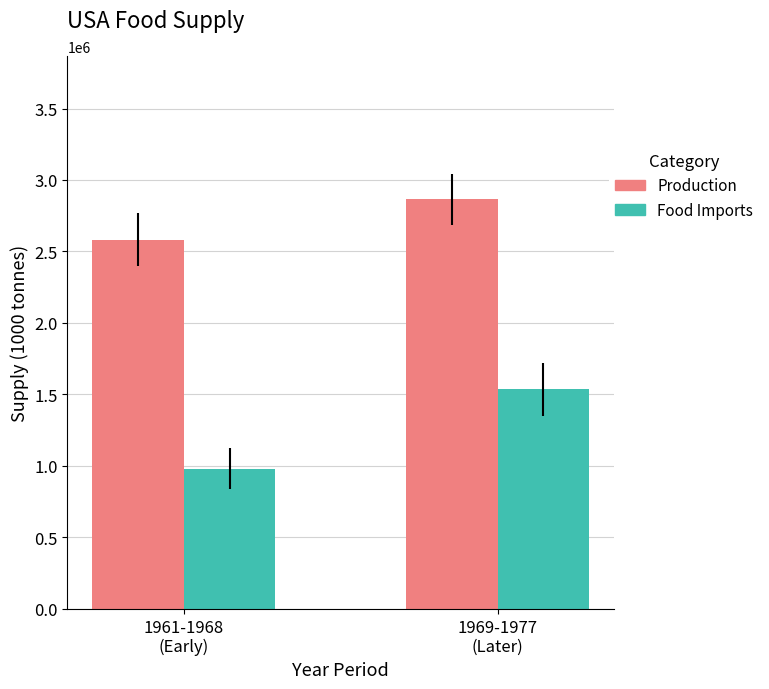

Which series has the largest range (max minus min)?

Food Imports